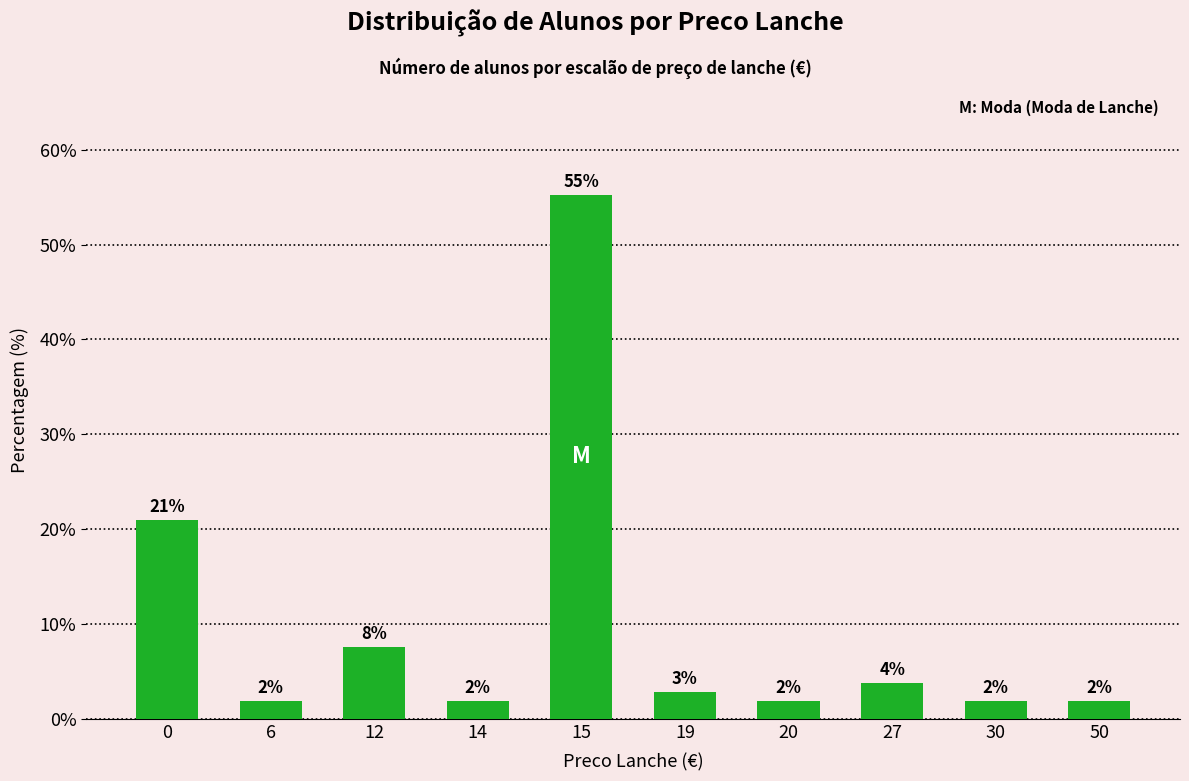

What is the value of the 10th bar from the left?

1.9